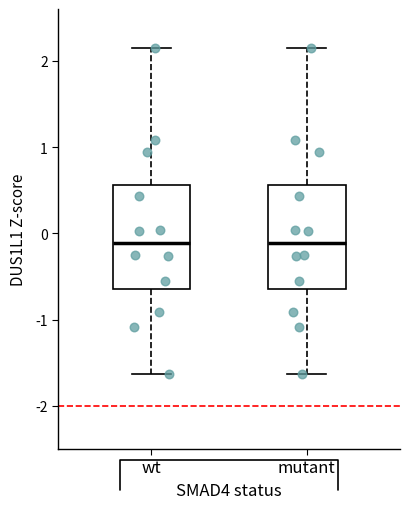

Reading left to right, read every box against the y-axis: the position of its median line, the range the box covers, and the ends of its whiskers. The values are not printed on the chart, so give them approximately, as read against the axis.

wt: median -0.1, box -0.6 to 0.6, whiskers -1.6 to 2.2
mutant: median -0.1, box -0.6 to 0.6, whiskers -1.6 to 2.2